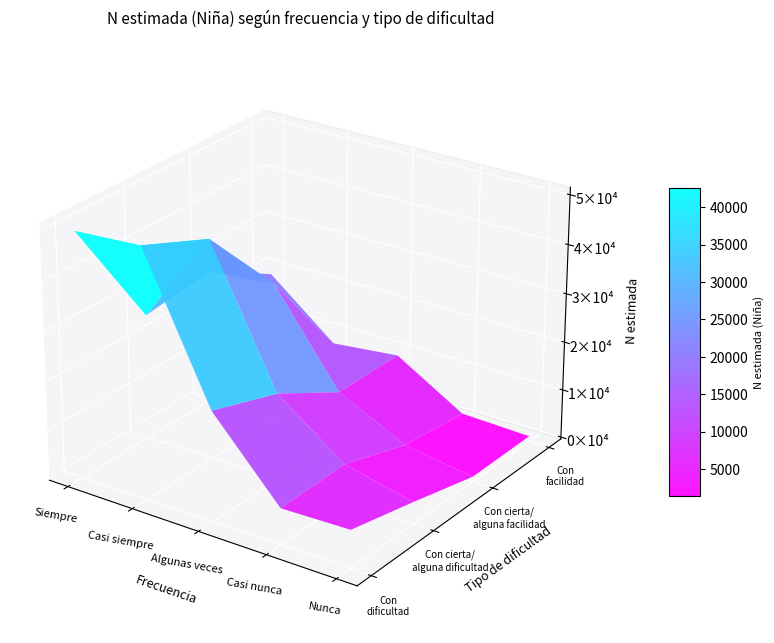

Where is Con facilidad nearest to the value 9934?

Algunas veces